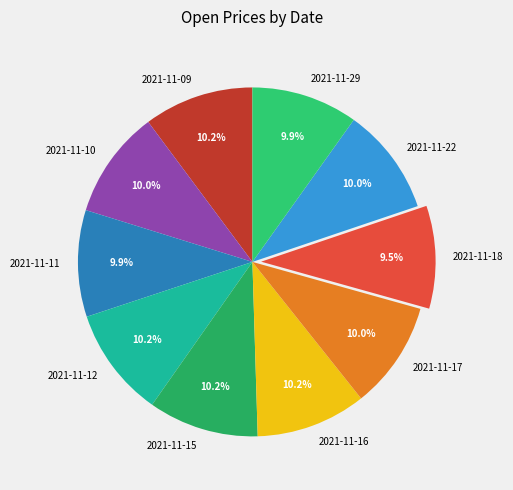

Does any single category account for the majority?

No